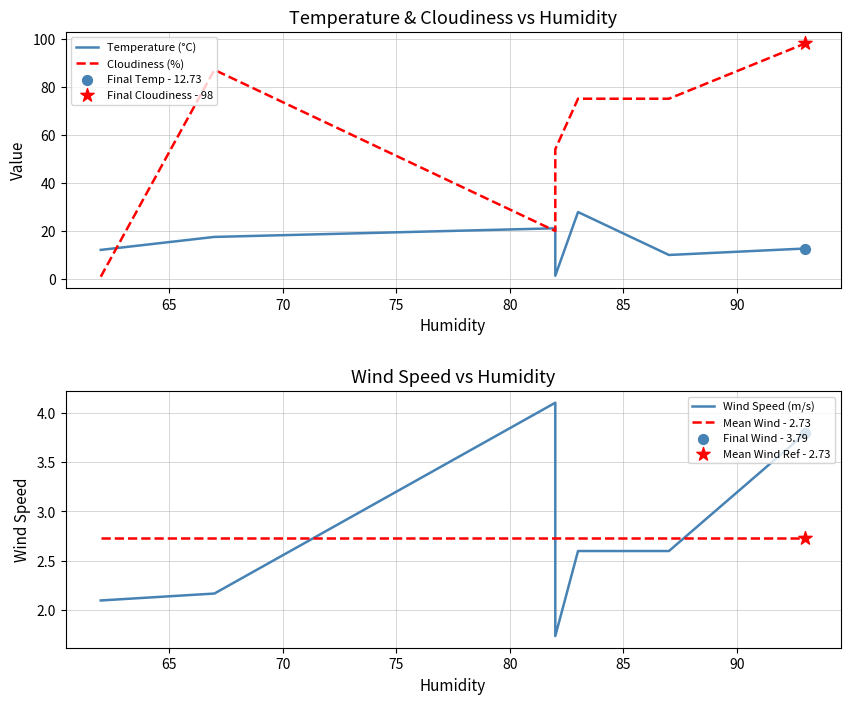

Is the value of Mean Wind - 2.73 at 90 greater than the value of Cloudiness (%) at 75?

No